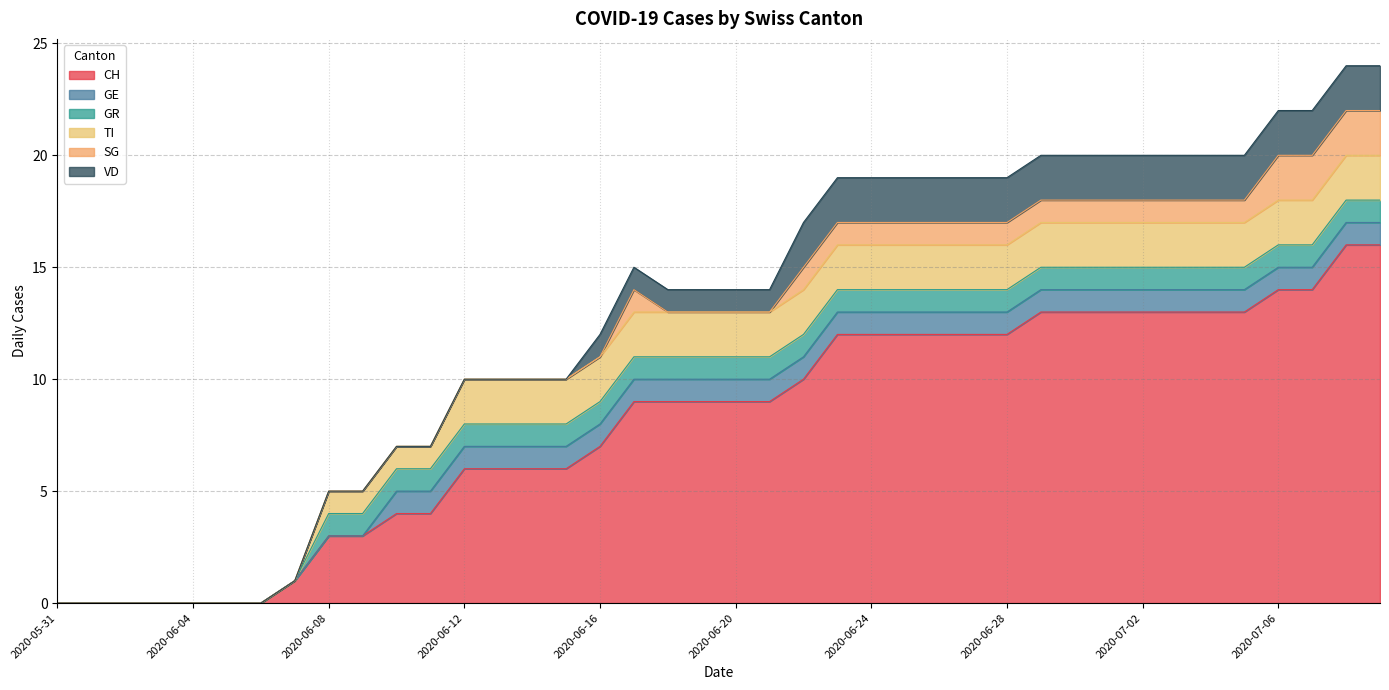

True or false: TI and SG cross at least once.

False